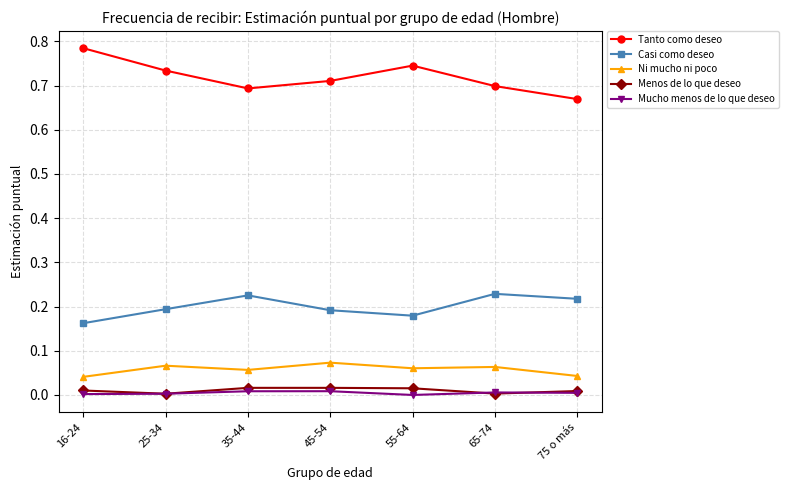

In Menos de lo que deseo, how many points are lower than both neighbors (excluding endpoints)?

2